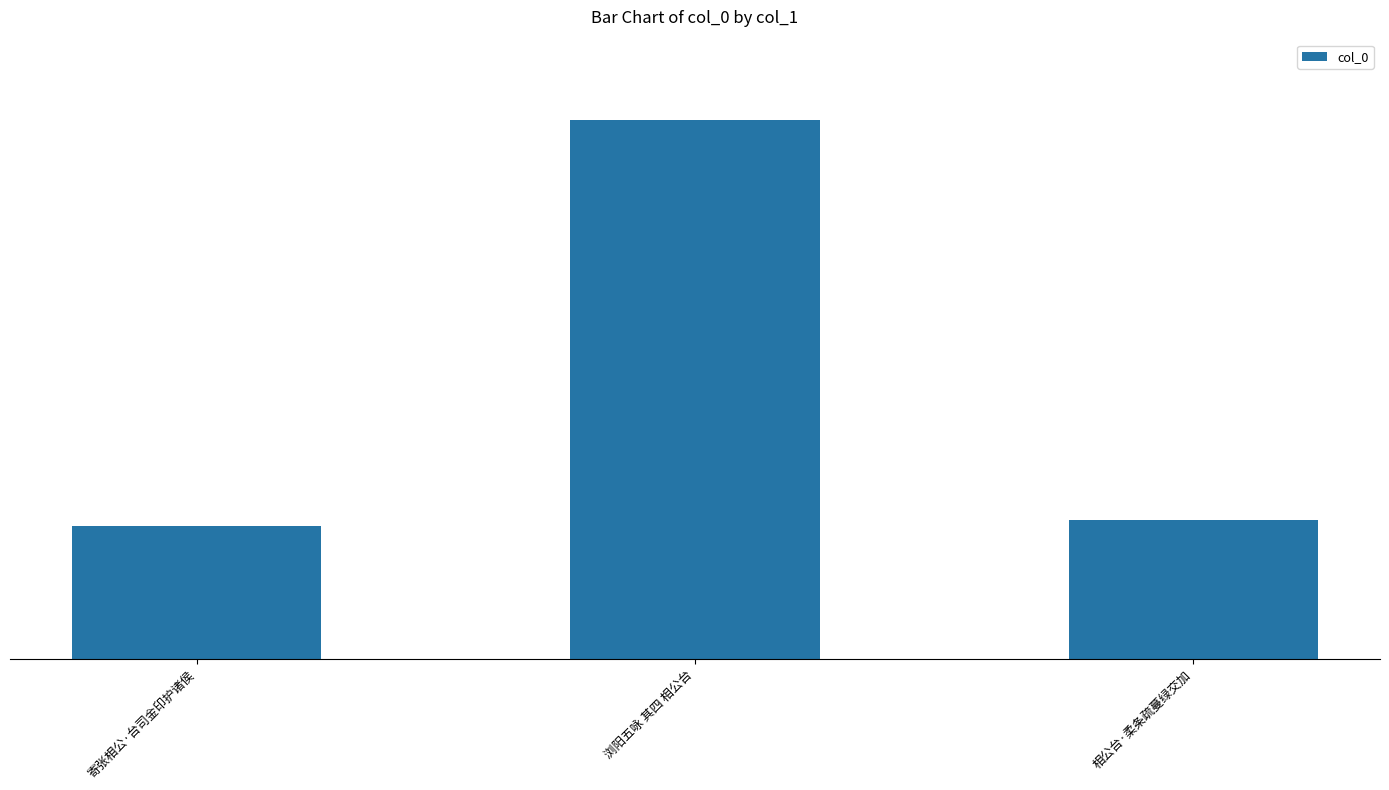

Between 浏阳五咏 其四 相公台 and 相公台·柔条疏蔓绿交加, which is larger?

浏阳五咏 其四 相公台